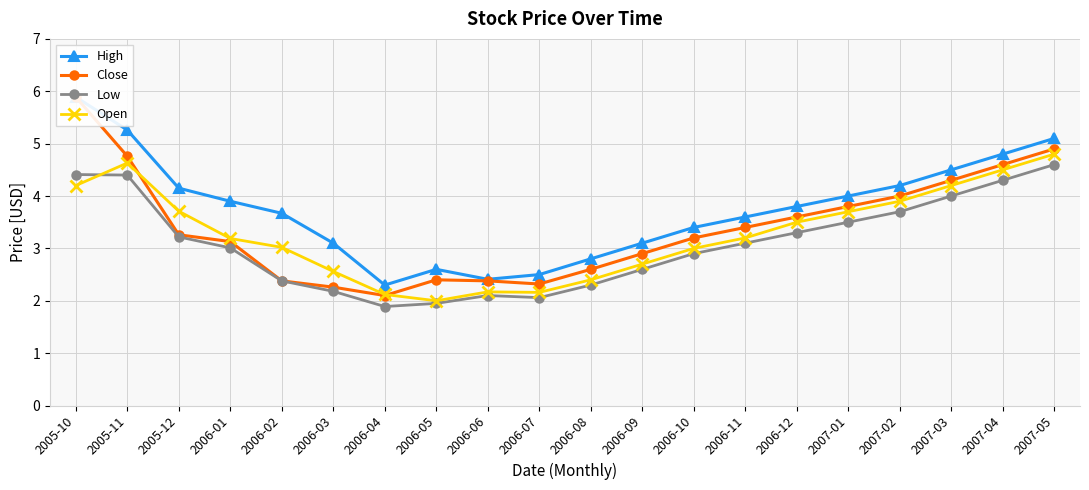

List the series in order of their overall mean, highest first.

High, Close, Open, Low